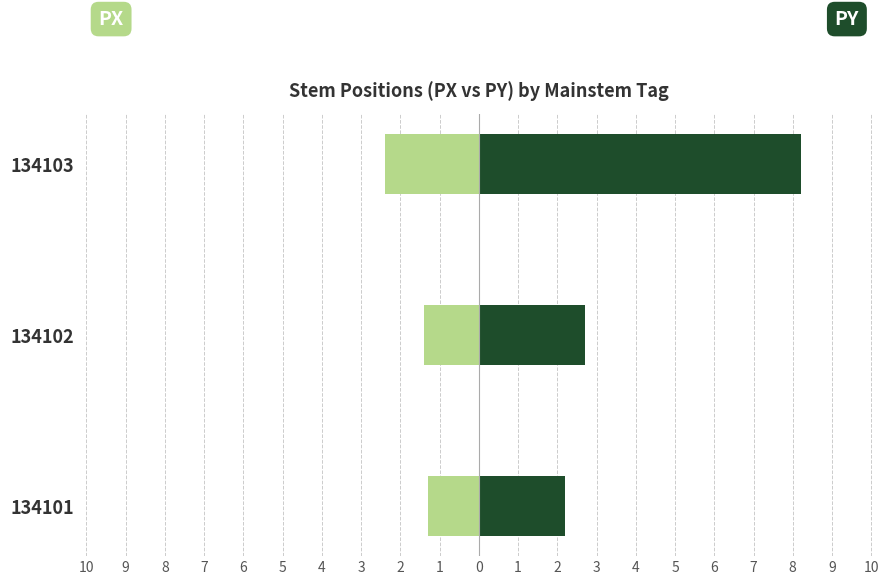

Are the bars grouped side by side (vs. stacked)?

Yes